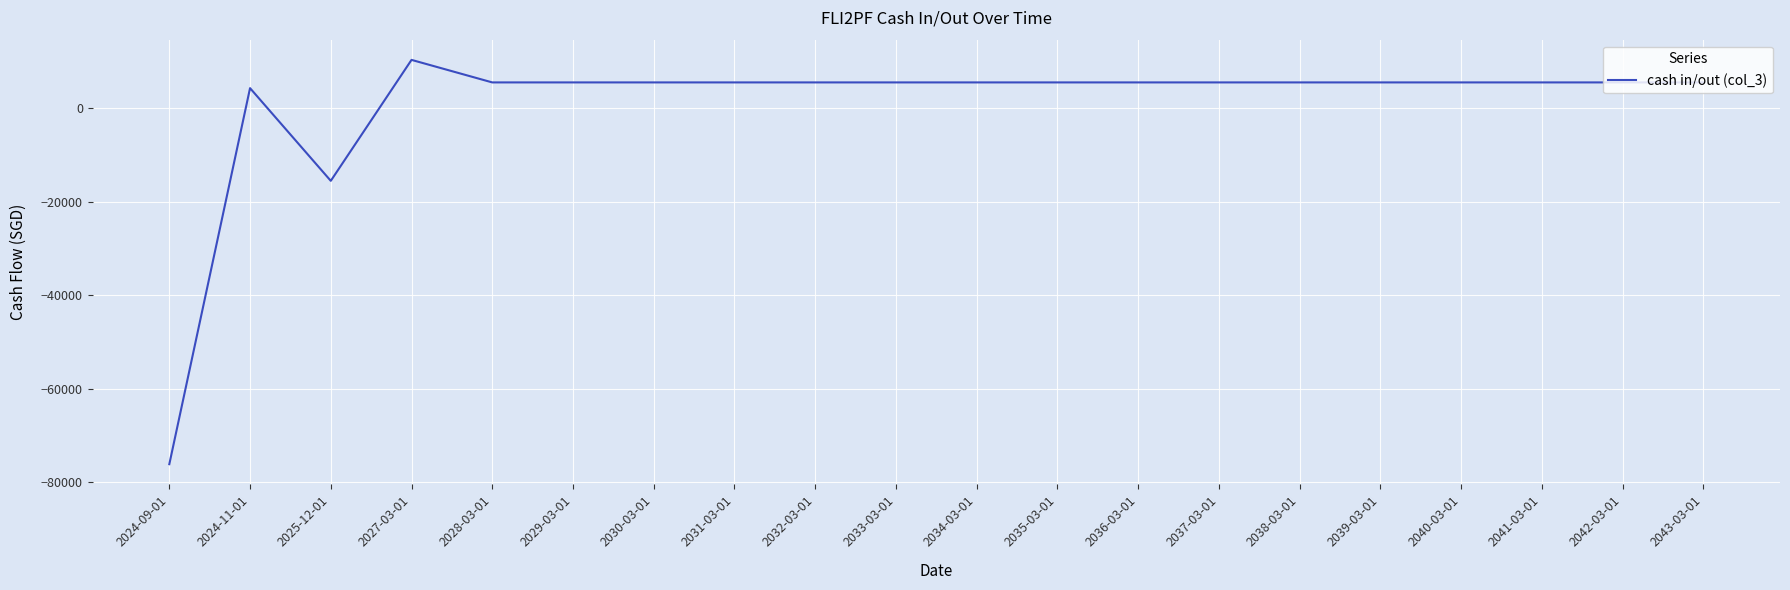

What is the ratio of the value at 2043-03-01 to the value at 2031-03-01?

1.0